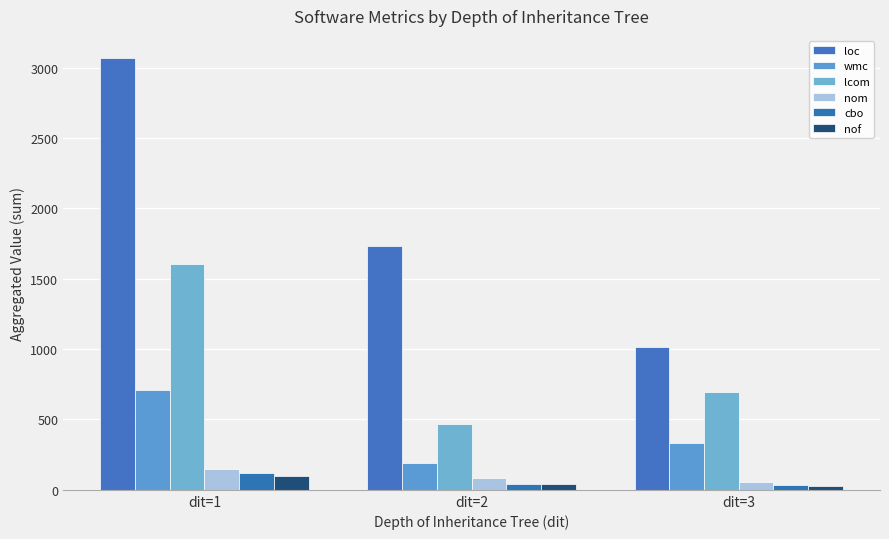

What is the sum of the cbo values at dit=3 and dit=2?

73